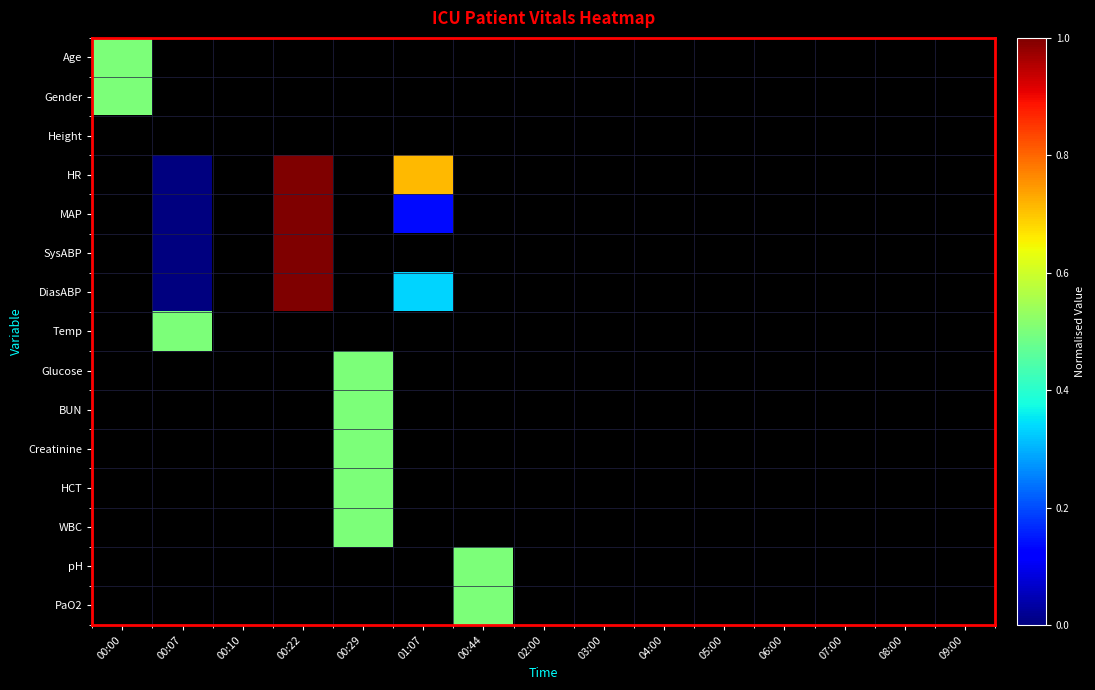

At how many categories does at least one series exceed 0?

6